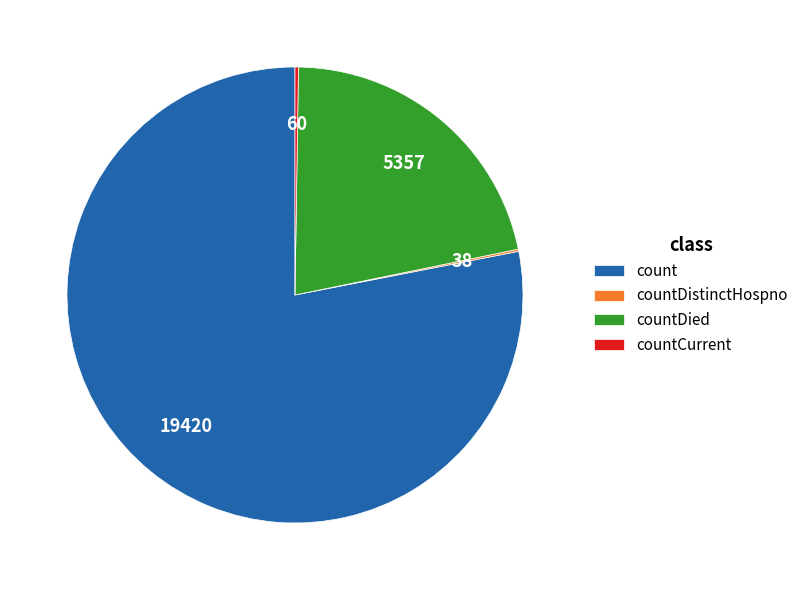

Is the sum of count and countDied greater than half?

Yes